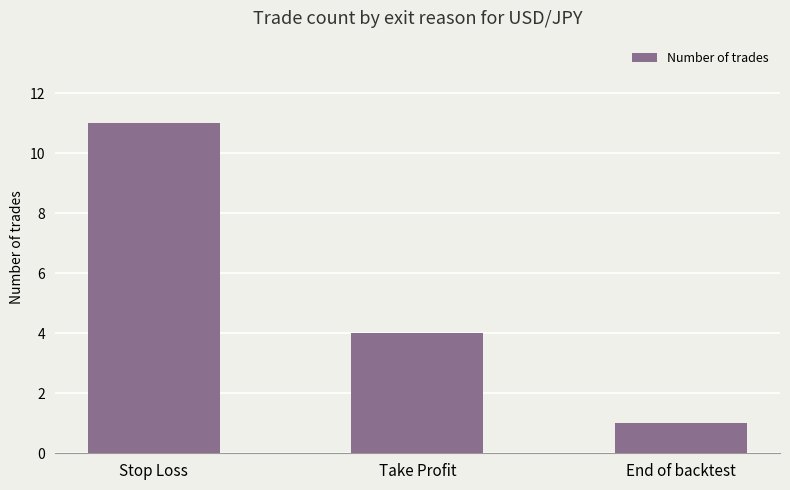

List the labels in order of value, smallest first.

End of backtest, Take Profit, Stop Loss